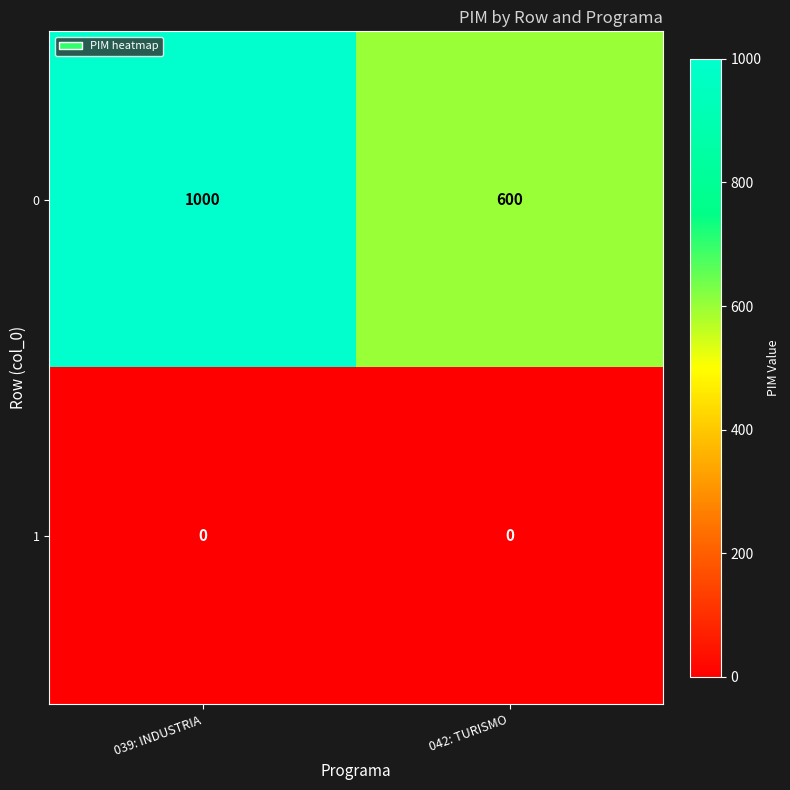

Reading left to right, list all the values displayed in this chart.

0: 1000	600
1: 0	0